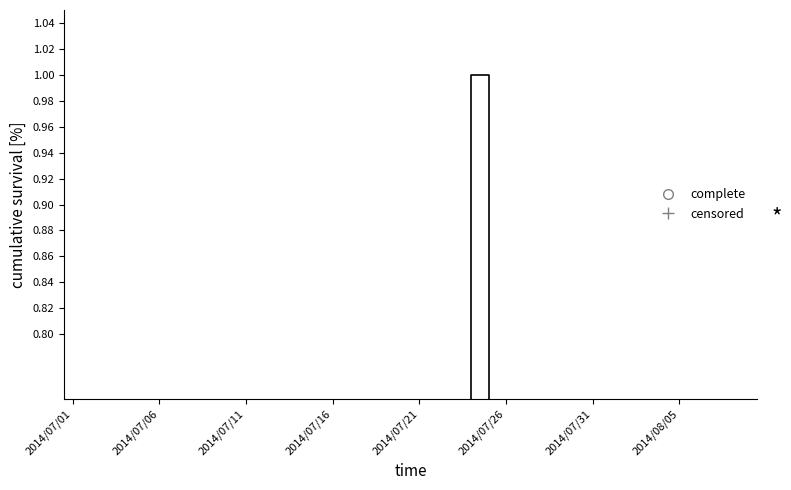

Is this an area chart (filled region under the line)?

No